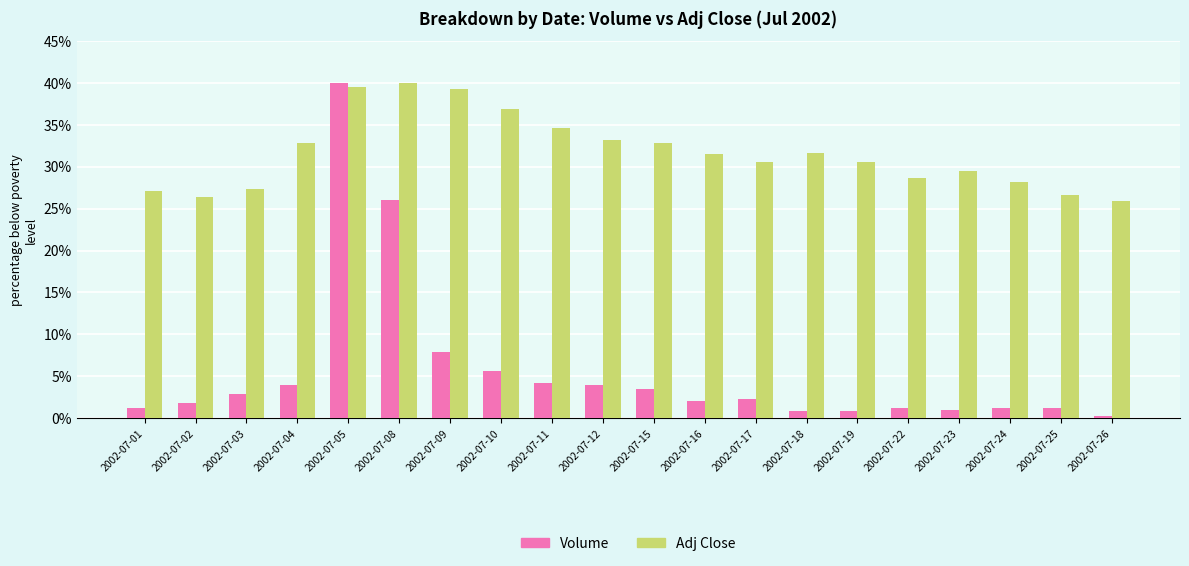

How many categories are shown in the chart?

20